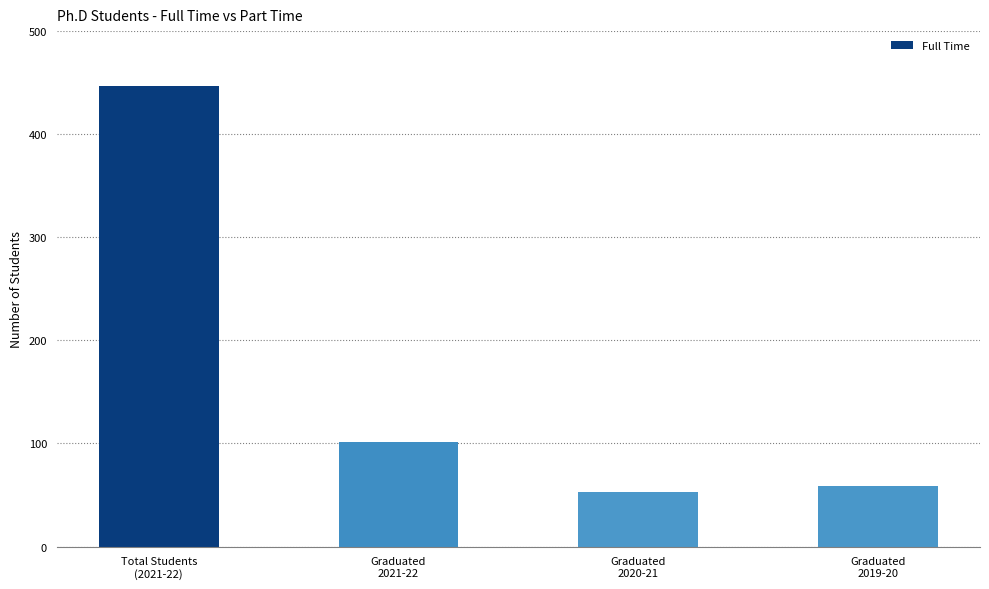

Count the number of data series in this chart.

1